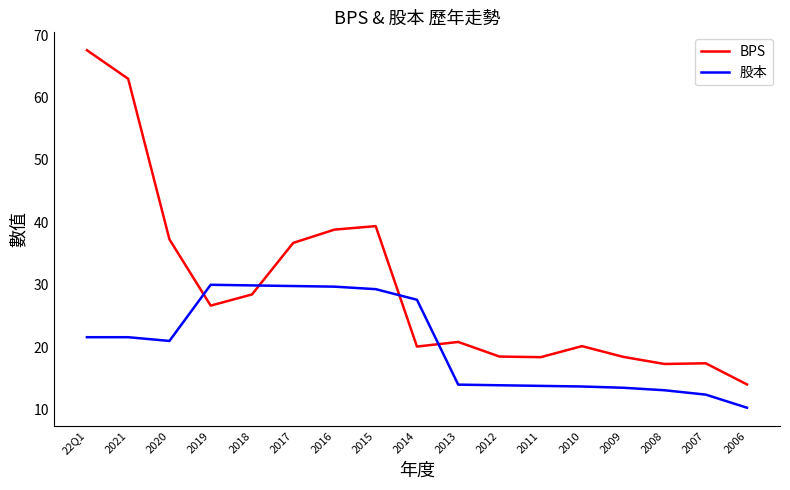

Between which two adjacent categories do BPS and 股本 first intersect?

2020 and 2019